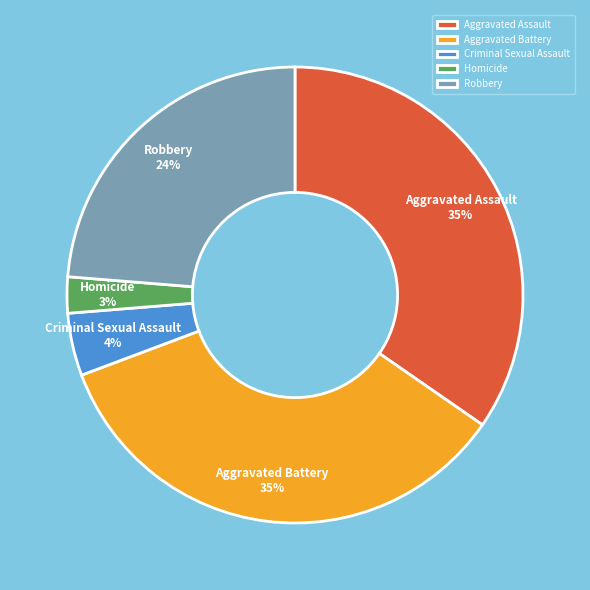

Does any single category account for the majority?

No